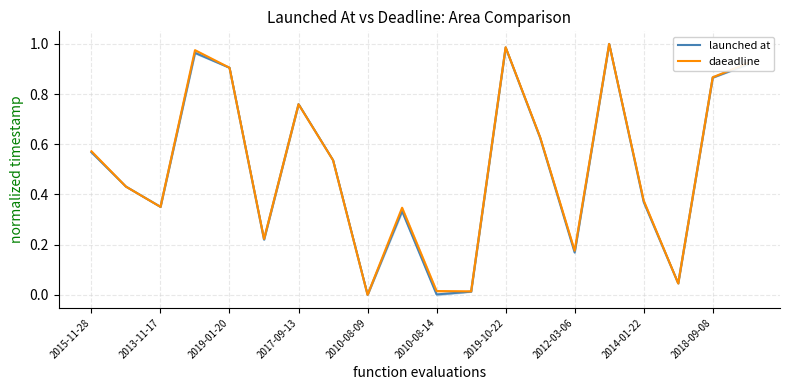

Which series has the largest total across all categories?

daeadline